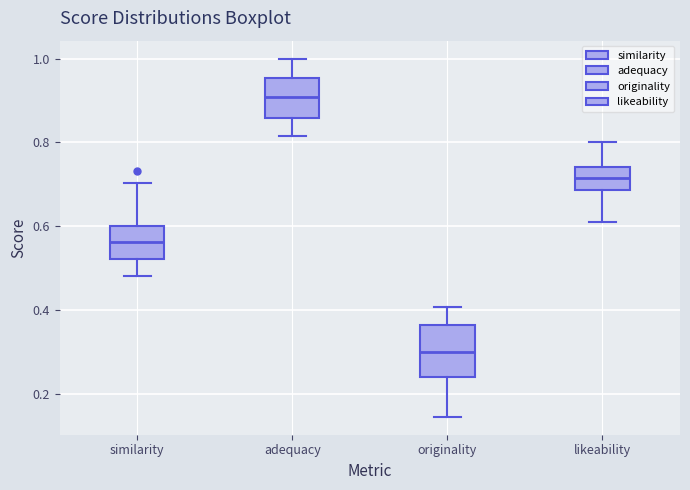

Comparing the boxes themselves (not the whiskers), which one is the tallest?

originality